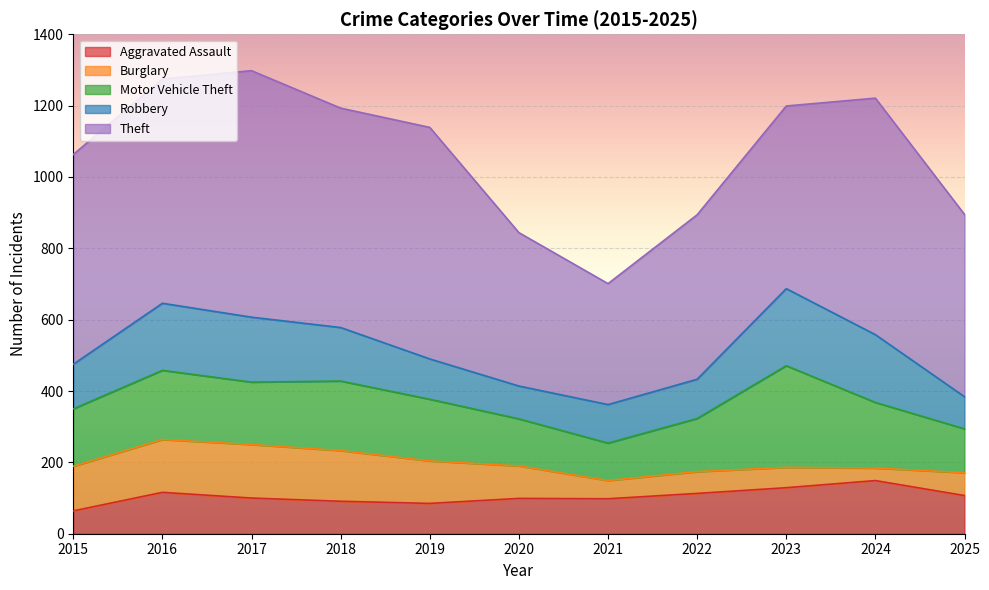

What is the value of the Theft point at the 3rd from the left?

691